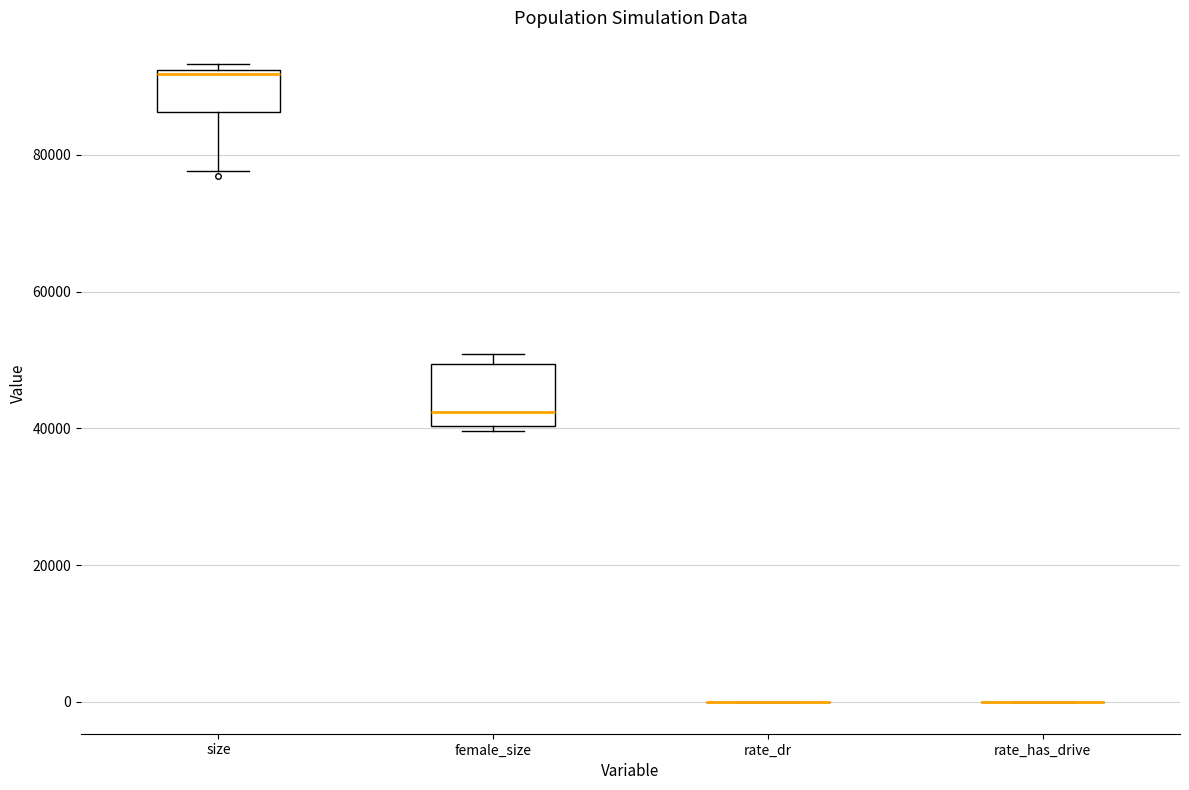

Comparing the boxes themselves (not the whiskers), which one is the tallest?

female_size